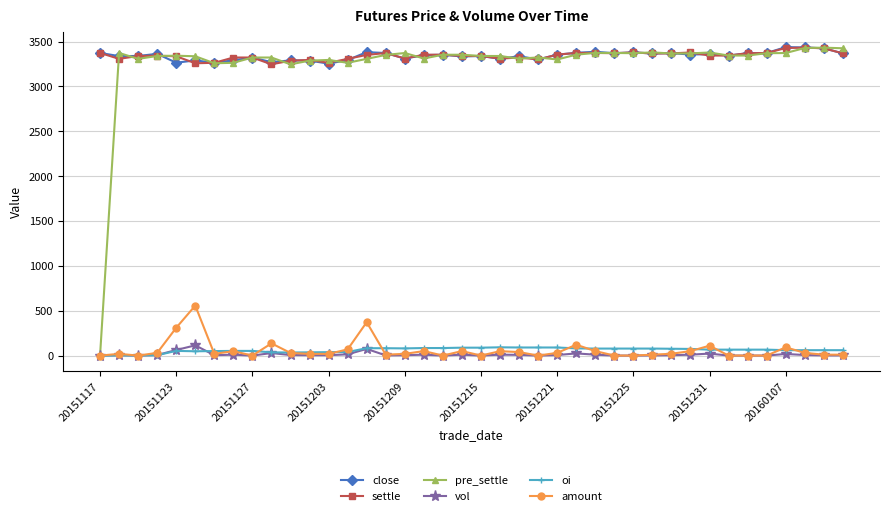

What is the greatest value displayed?

3438